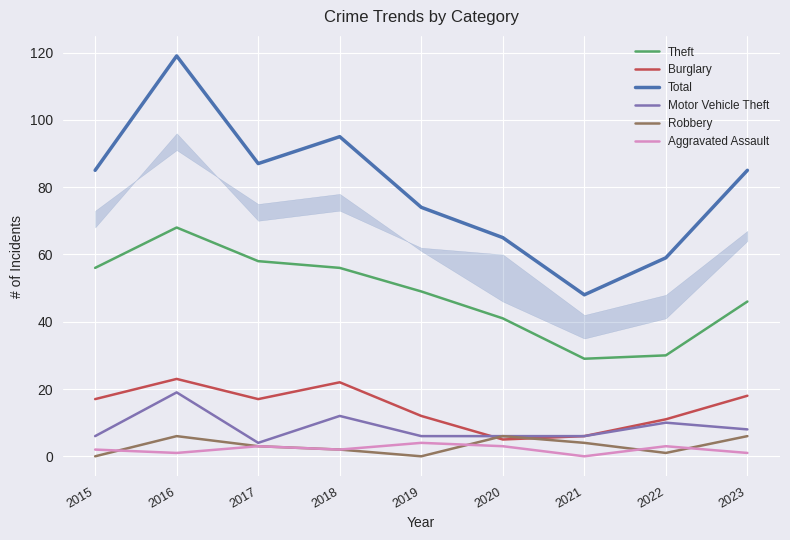

At how many categories does at least one series exceed 94?

2